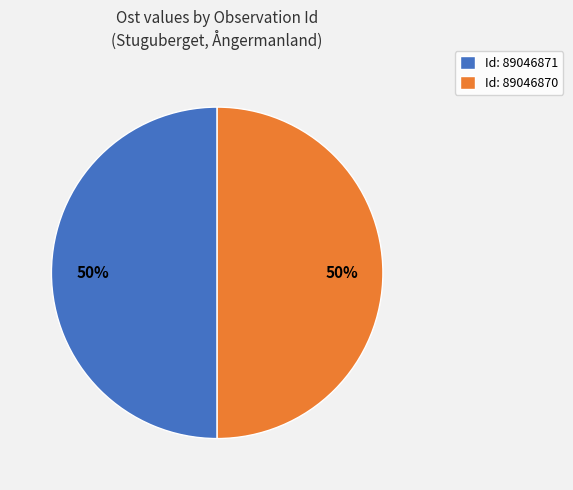

Count the number of slices in the pie.

2